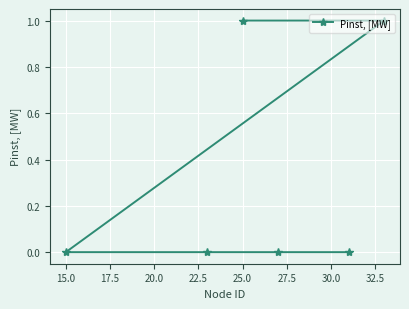

Which has a higher value, 25.0 or 15.0?

25.0